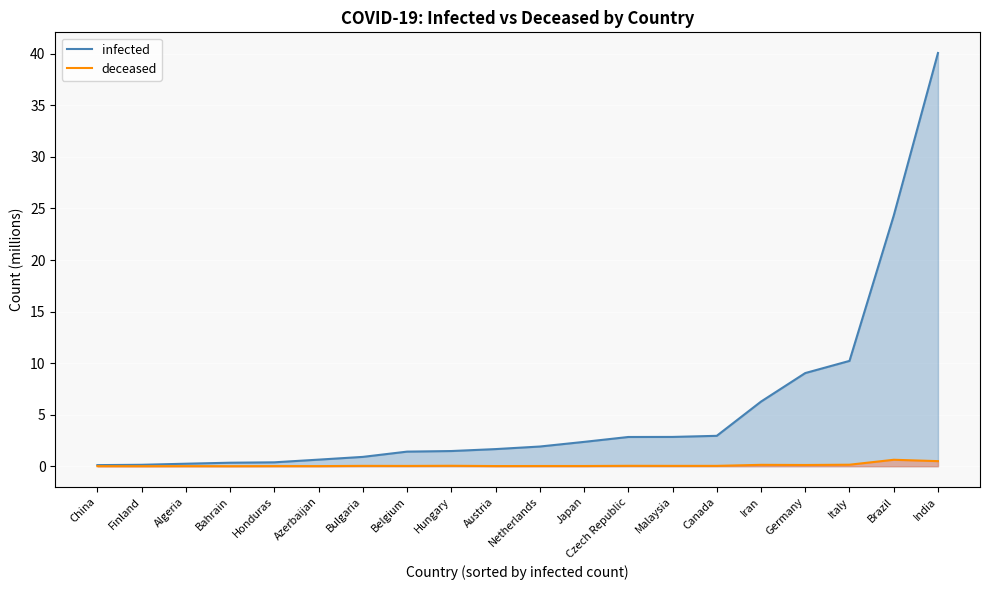

Rank the series by their average value, from highest to lowest.

infected (line), deceased (line)